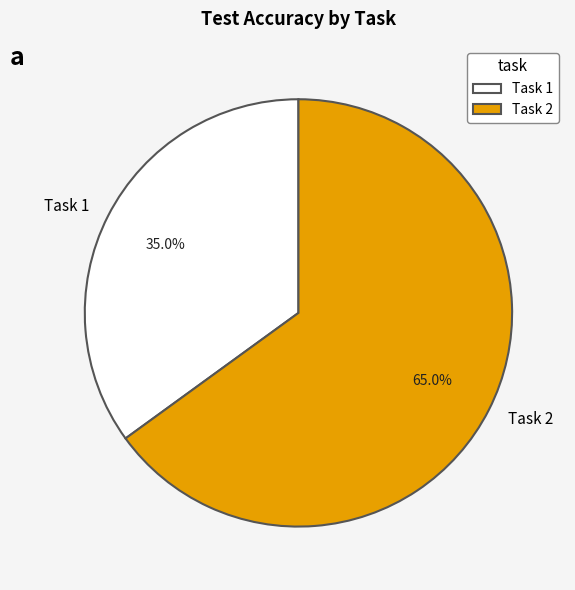

To the nearest percent, what is the difference between the largest and smallest slice percentages?

30%